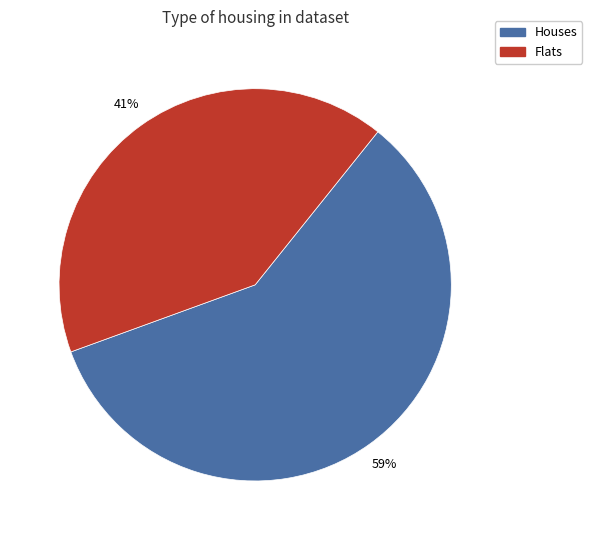

The Flats slice represents 41% of the pie. True or false?

True